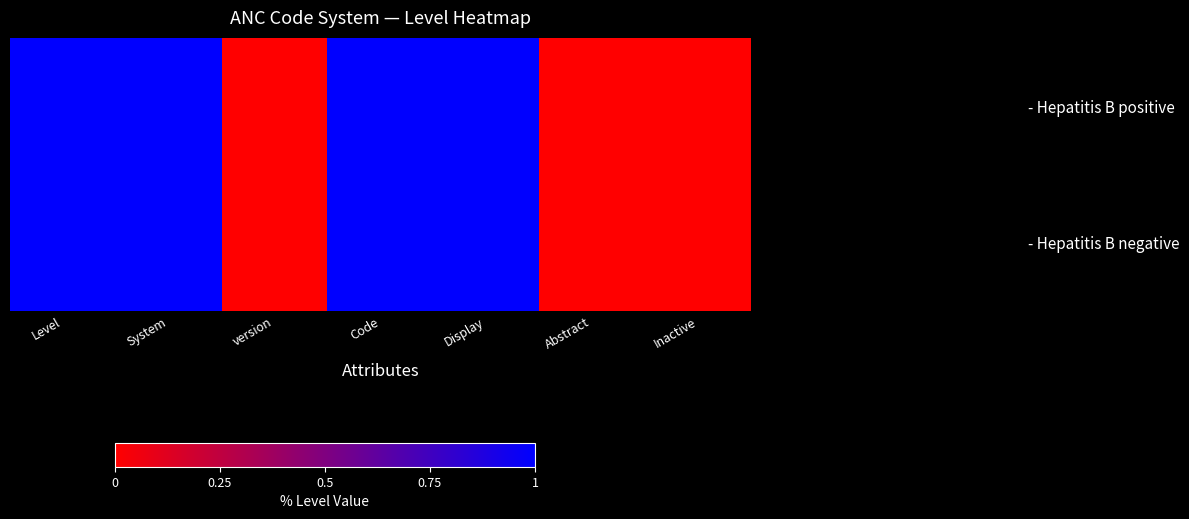

What is the total value across all series at Level?

2